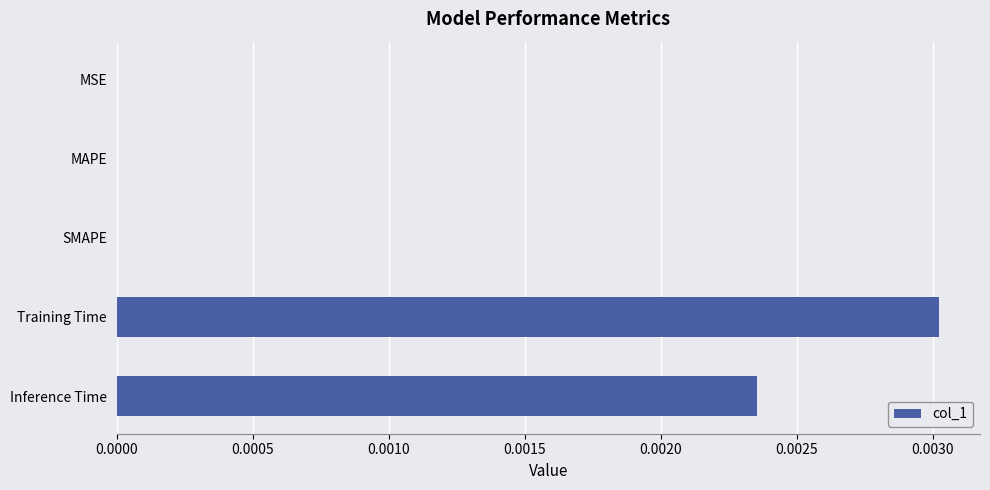

Does the chart contain stacked bars?

No